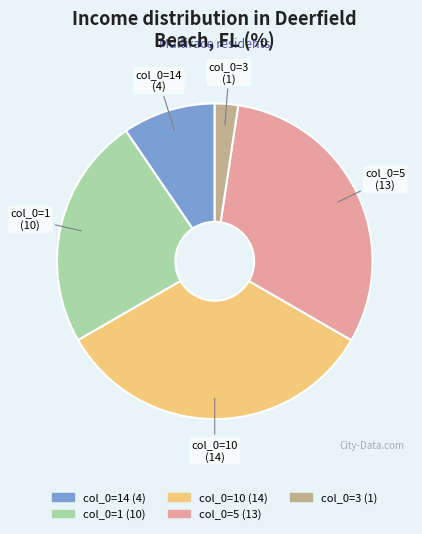

Which slice is the smallest?

col_0=3